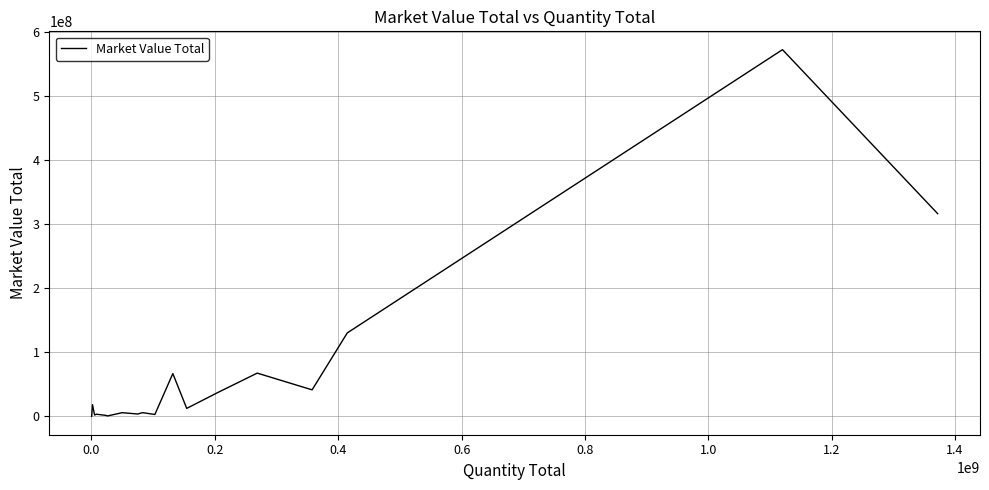

What is the difference between the maximum and minimum values?

572413281.3